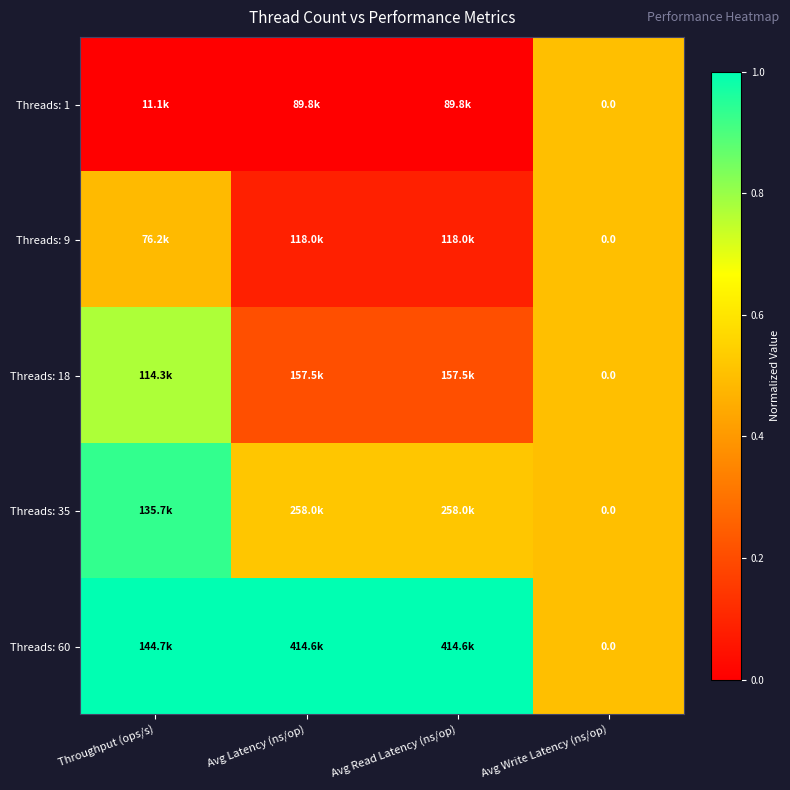

The value of Threads: 35 at Avg Latency (ns/op) is 0.7. True or false?

False